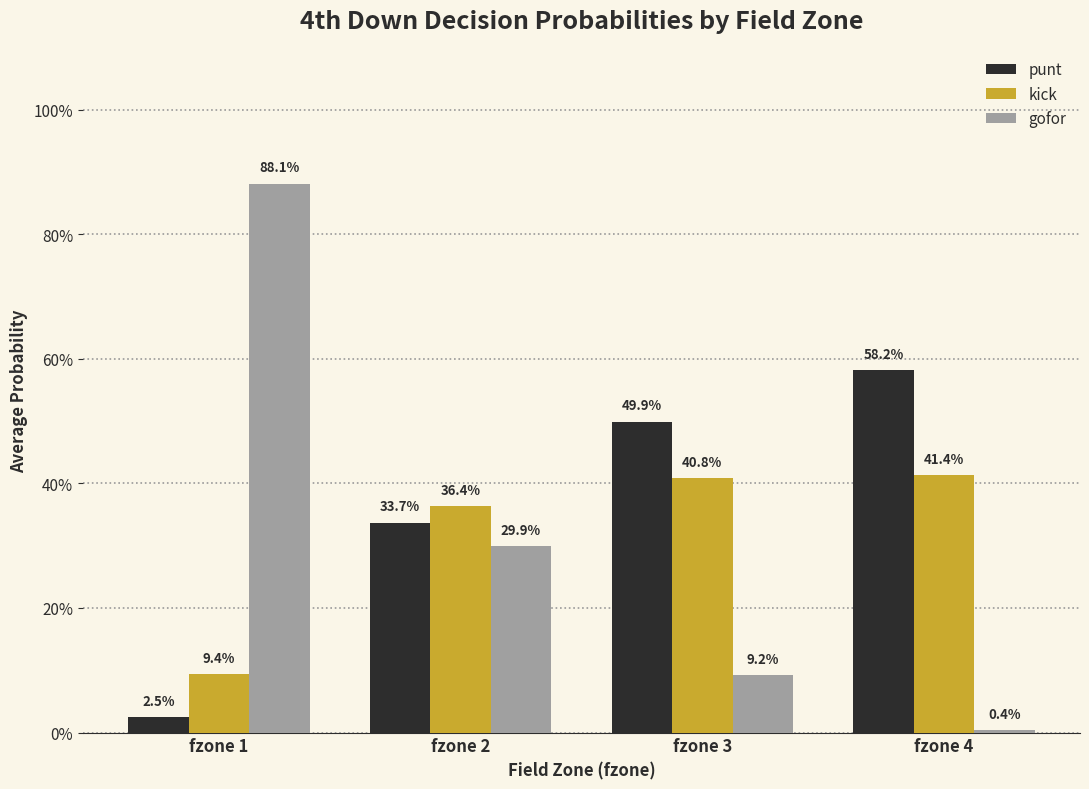

What is the difference between the second highest and second lowest values in the gofor series?

0.2